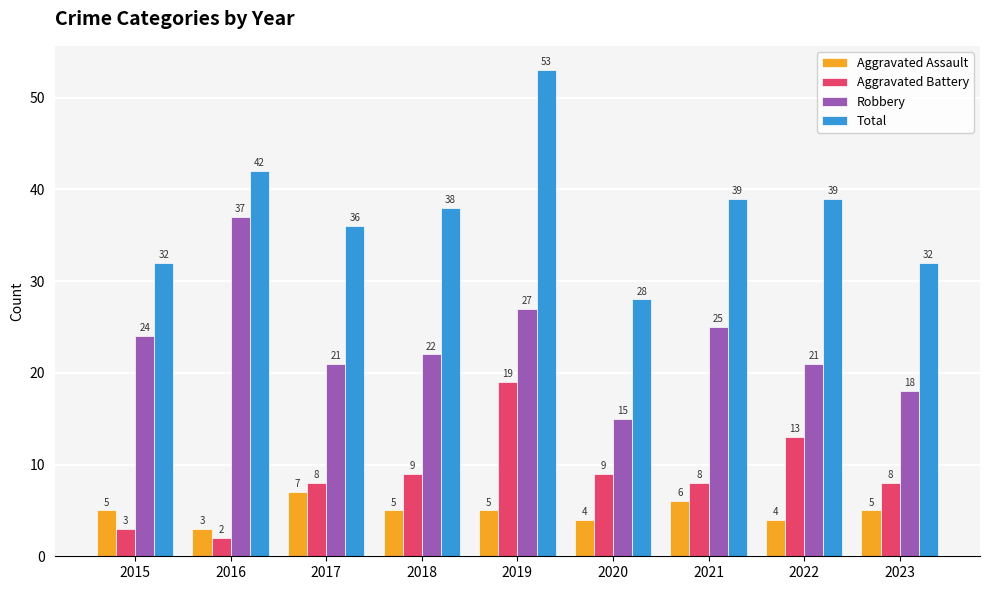

The Aggravated Assault series shows 7 at 2018. True or false?

False